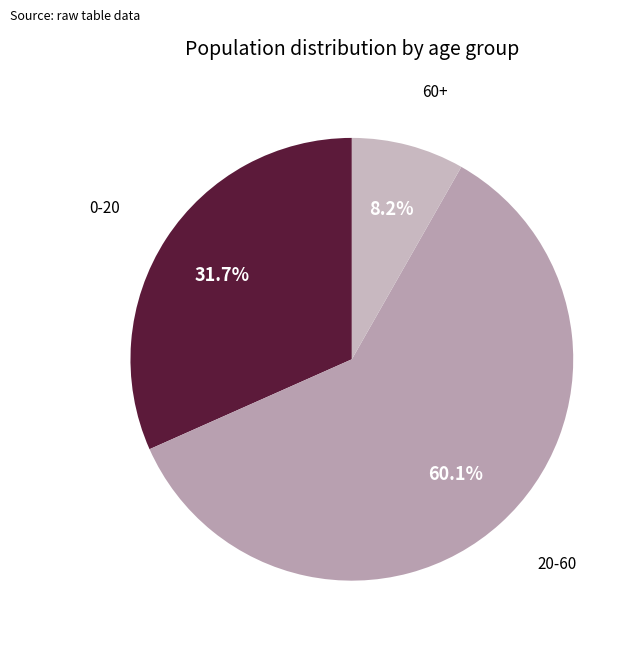

To the nearest percent, what is the average slice percentage?

33%